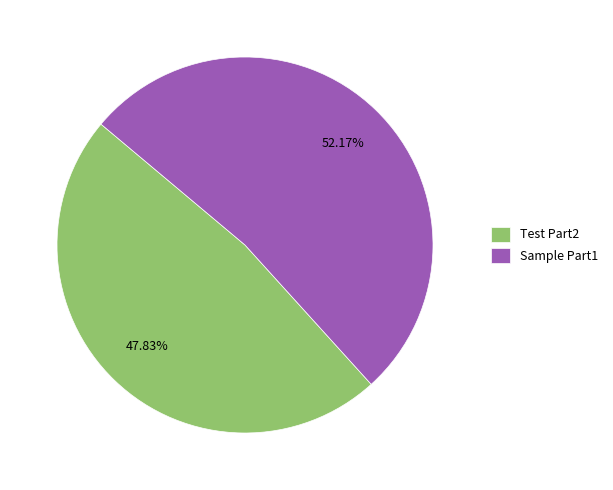

To the nearest percent, what is the difference between the largest and smallest slice percentages?

4%